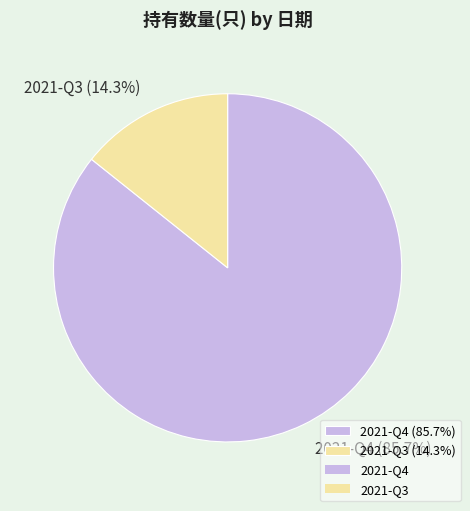

Which category has the biggest portion of the pie?

2021-Q4